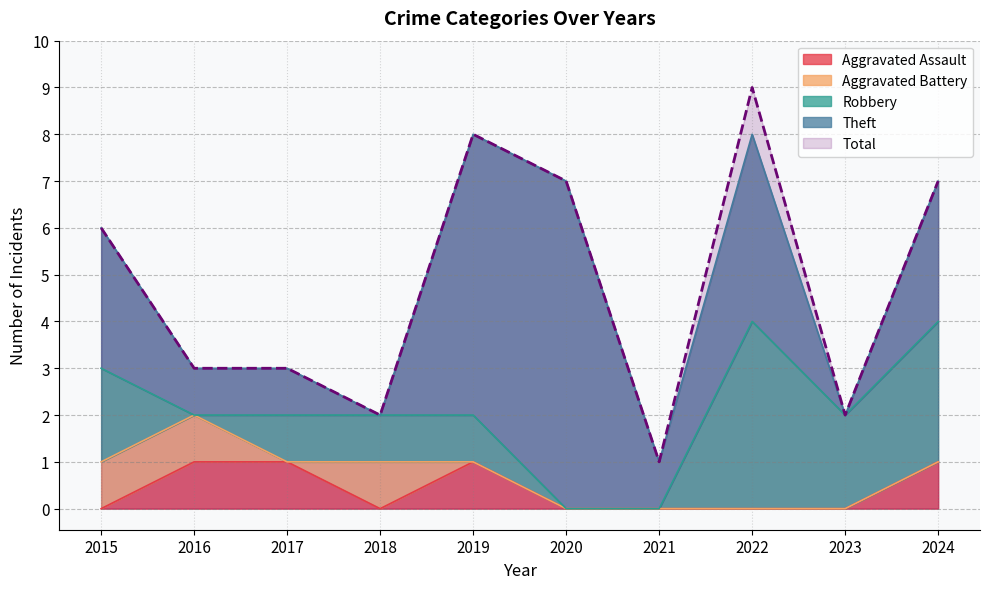

Is the value of Aggravated Assault at 2020 greater than the value of Total at 2015?

No